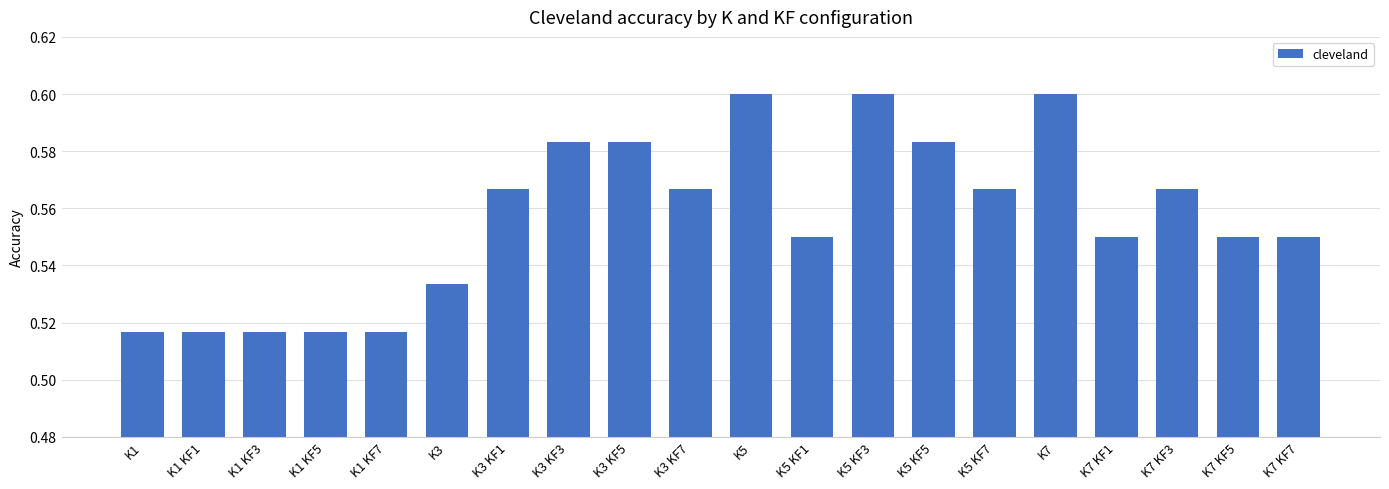

How many values are between 0 and 1?

20